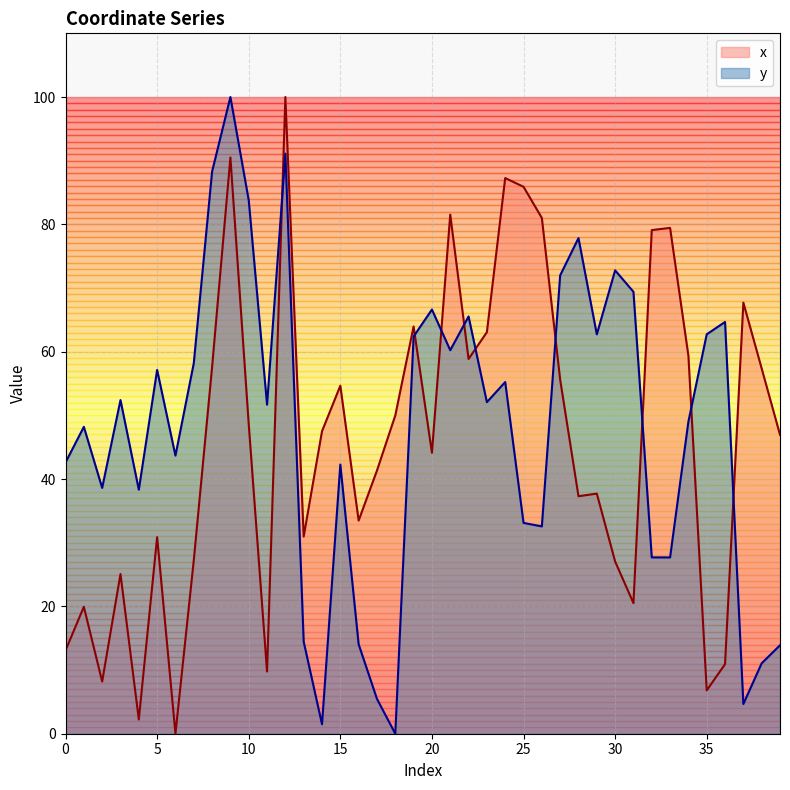

Rank the series by their maximum value, from lowest to highest.

x, y